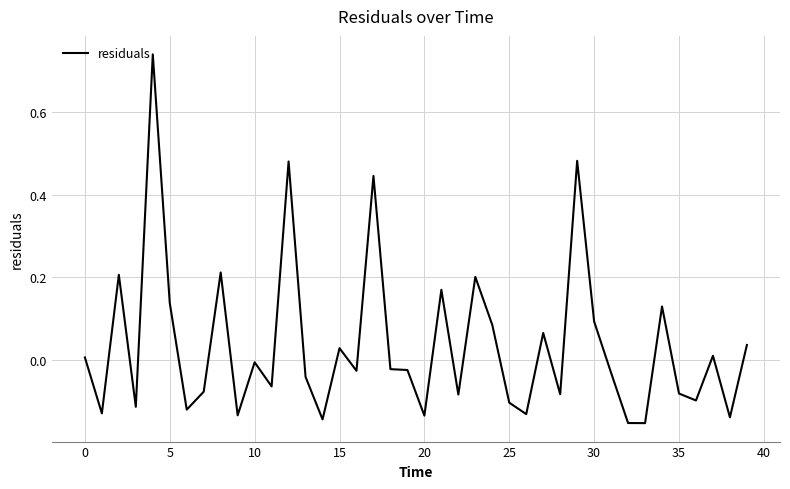

What is the difference between the maximum and minimum values?

0.9